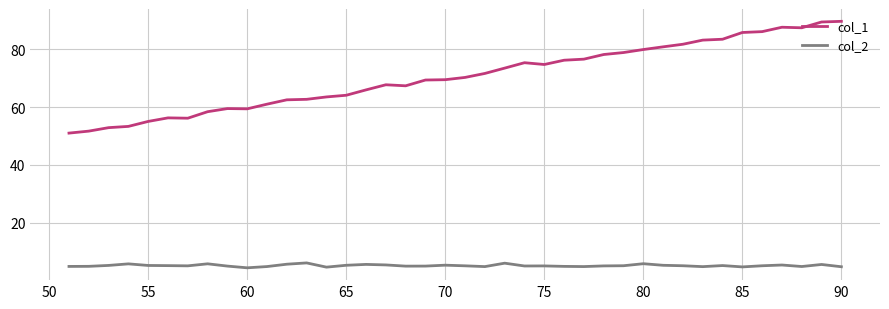

At how many categories does at least one series exceed 33?

40